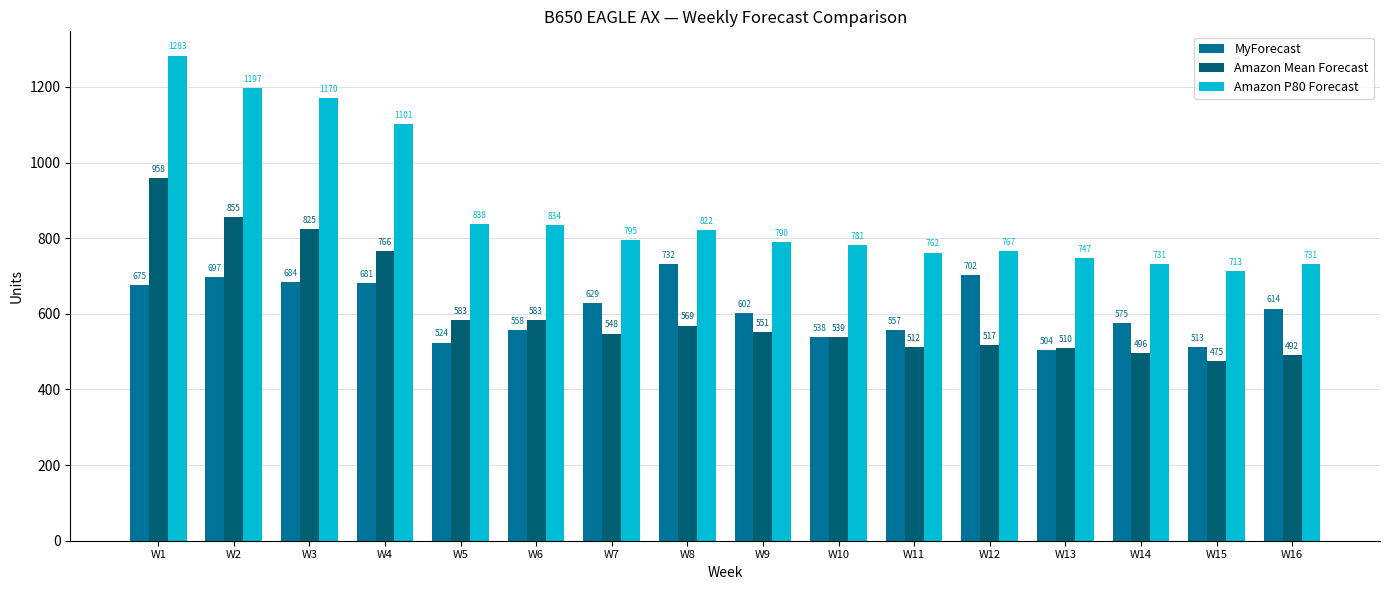

Which series changed the most between W4 and W15?

Amazon P80 Forecast